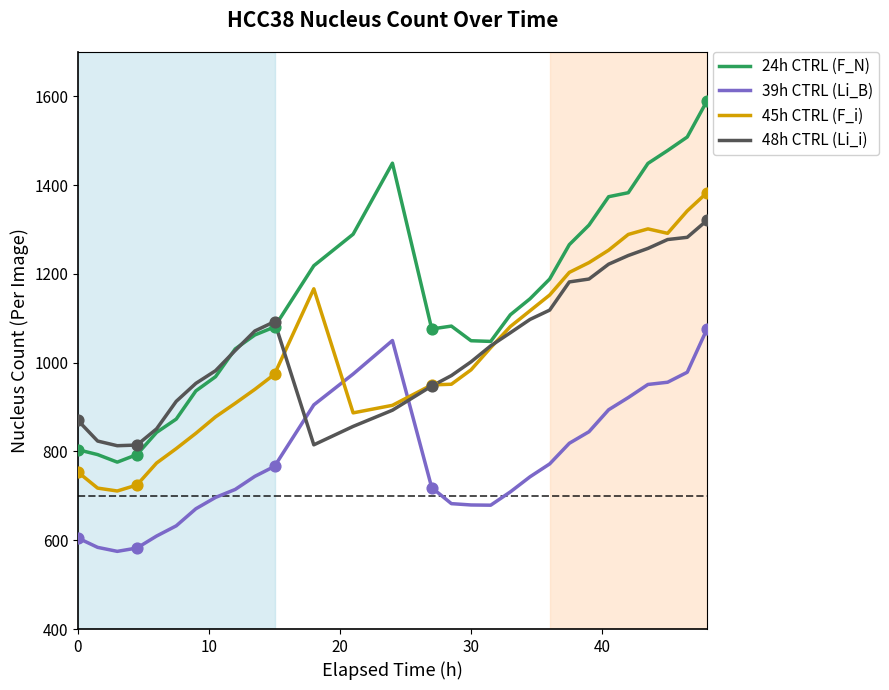

What is the maximum value for 39h CTRL (Li_B)?

1075.5